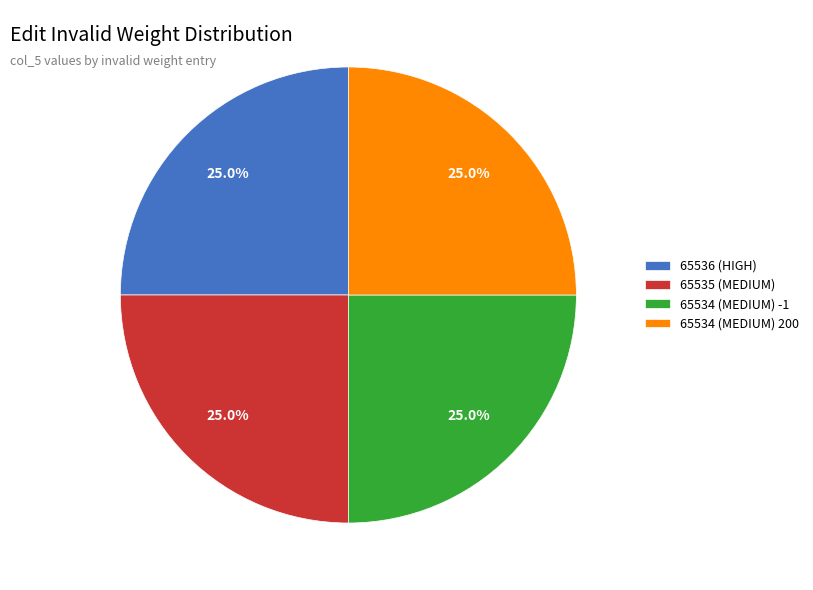

Does 65534 (MEDIUM) -1 represent more than half of the total?

No